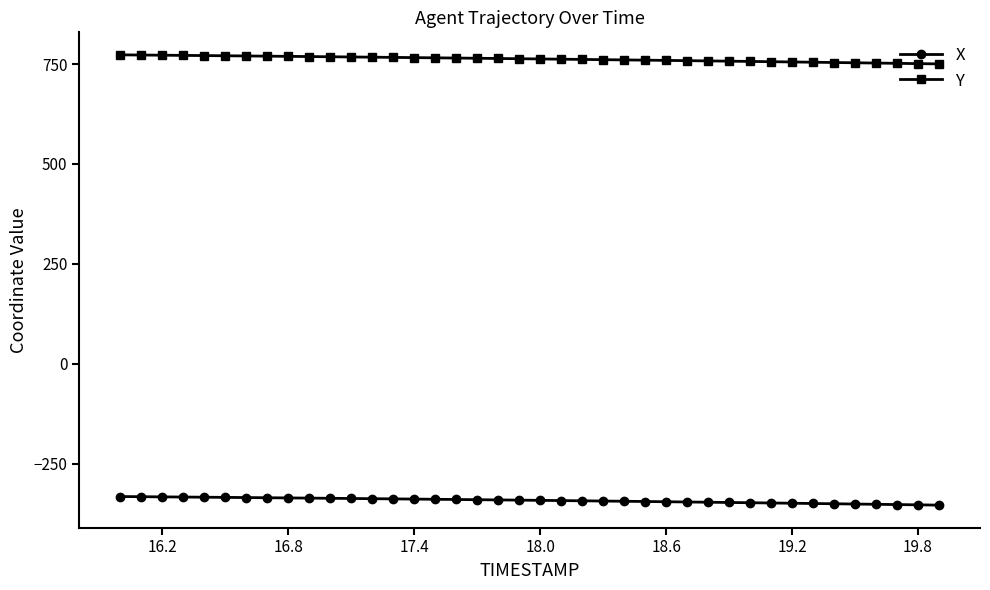

List the series in order of their overall mean, lowest first.

X, Y